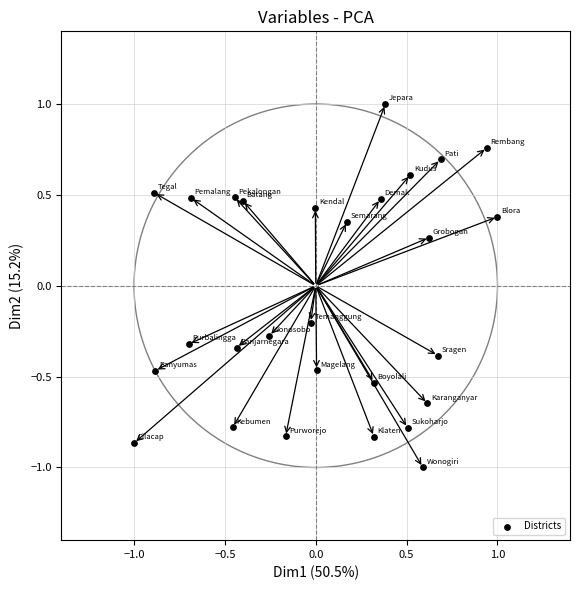

What is the range of Y values (max minus min)?

2.0